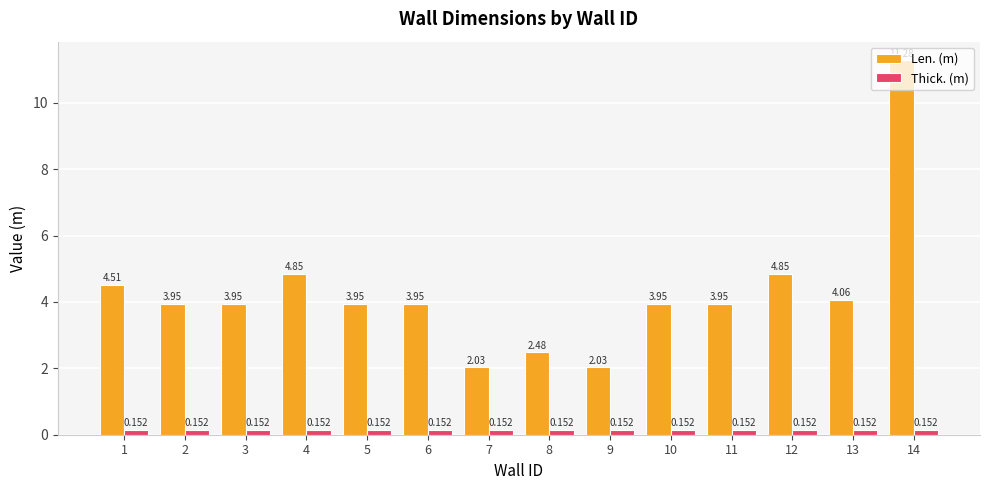

What is the maximum value for Len. (m)?

11.3